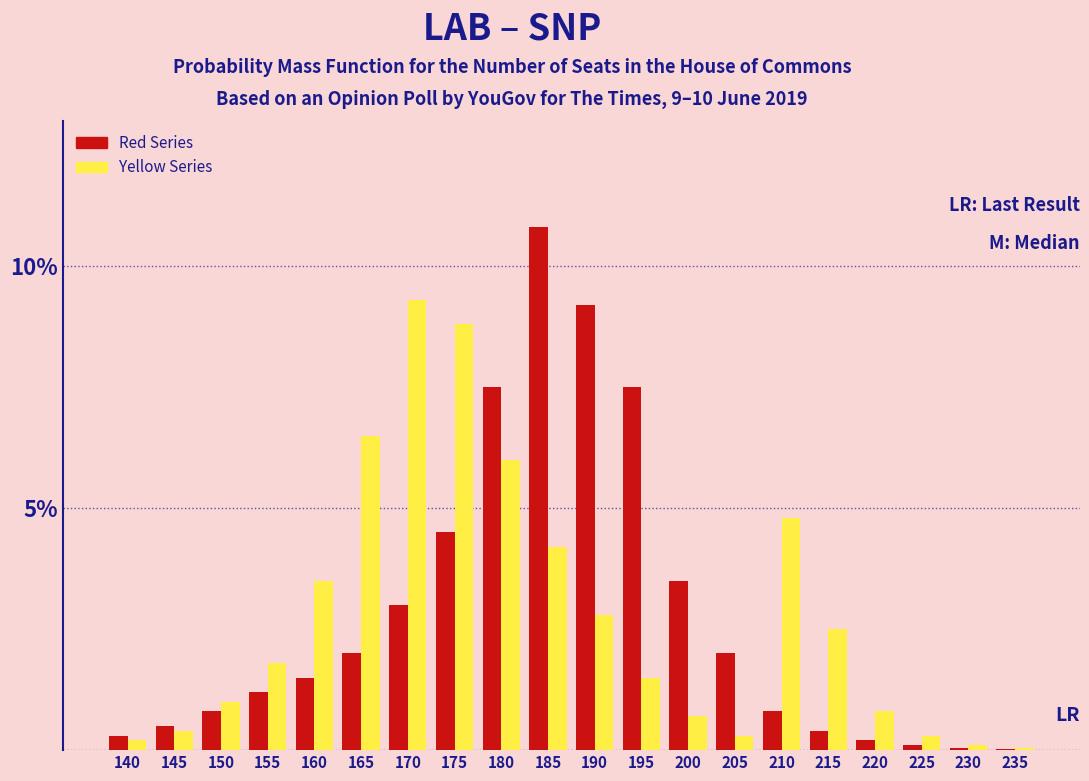

What is the total value across all series at 175?

13.3